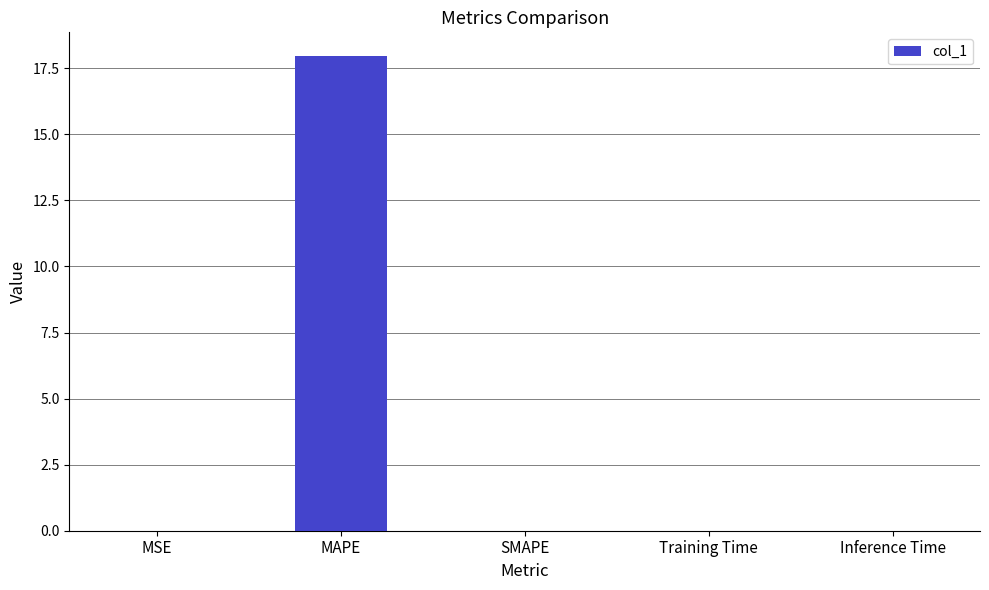

What is the sum of all values?

18.0